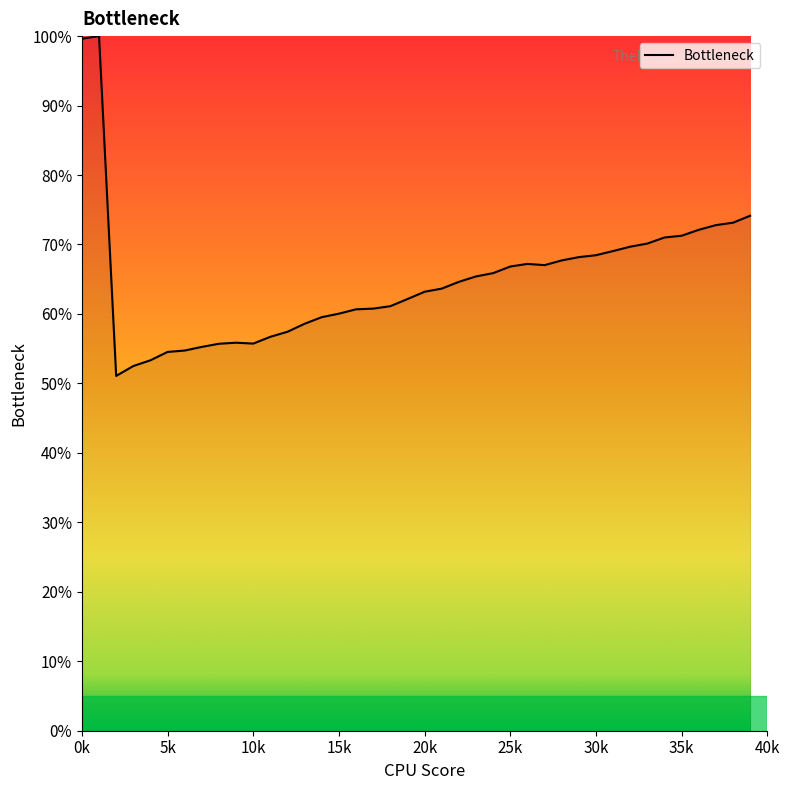

What is the difference between the maximum and minimum values?

48.9